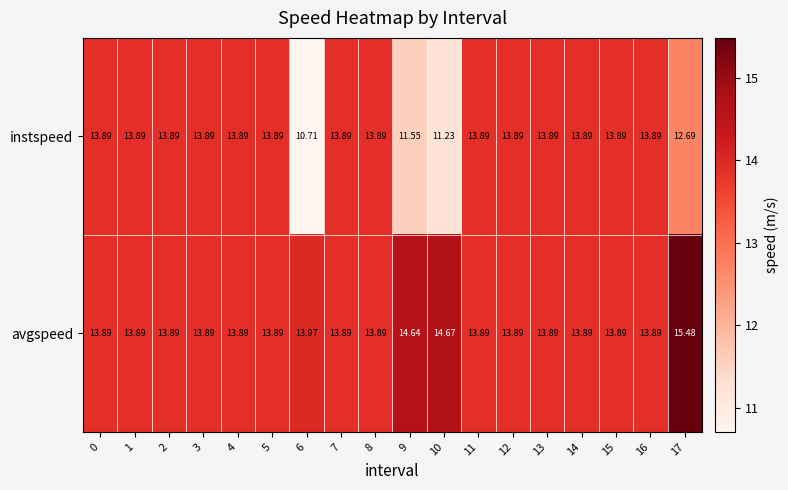

How many data points does each series have?

18